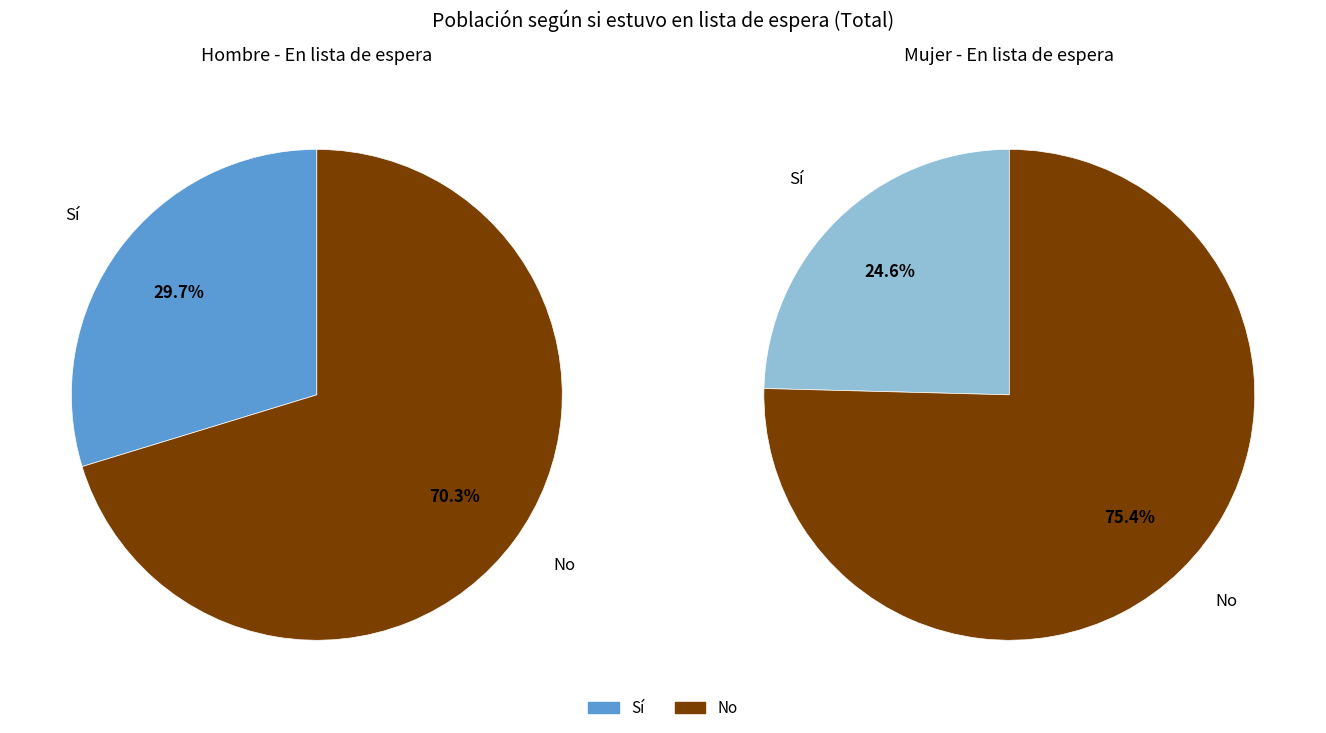

Rank the series by their average value, from lowest to highest.

Sí, No